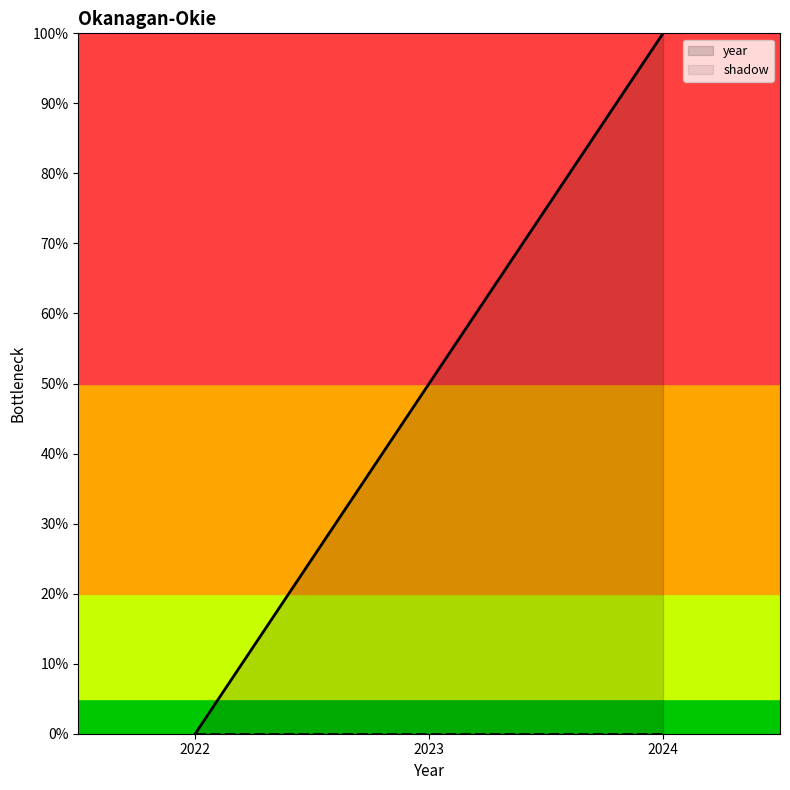

How many values are below 49?

1